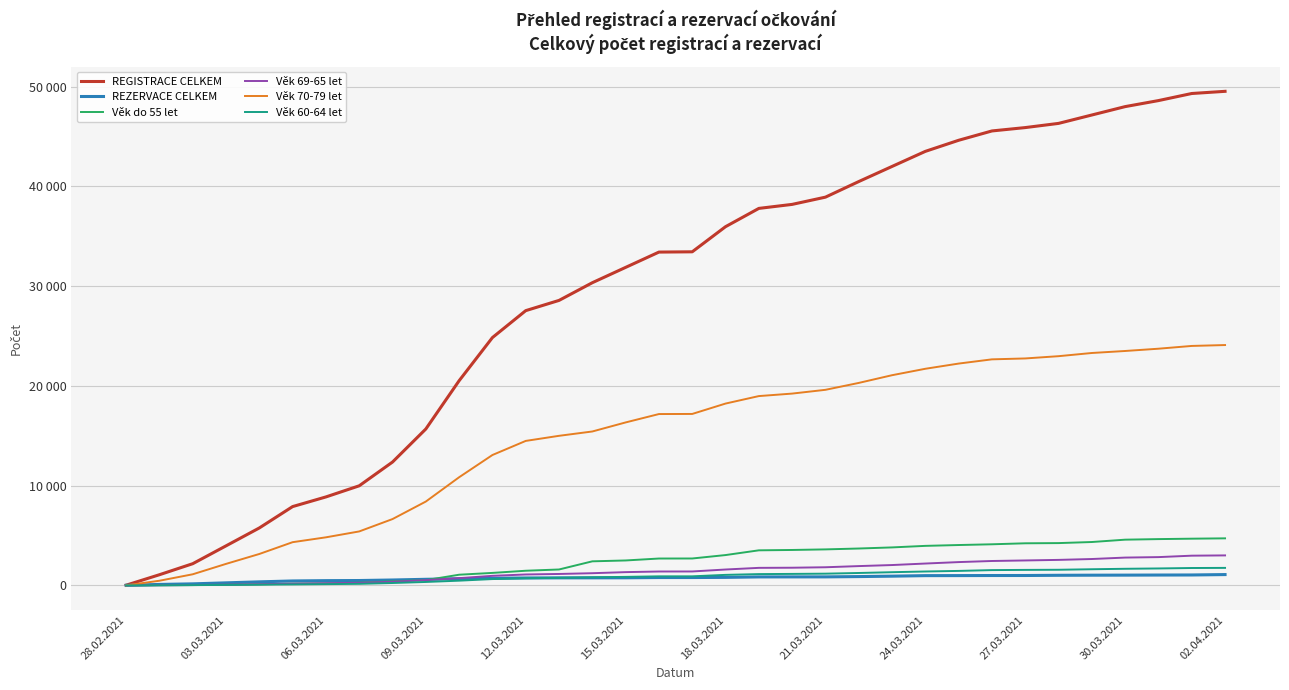

Between which two adjacent categories do REZERVACE CELKEM and Věk 70-79 let first intersect?

28.02.2021 and 03.03.2021